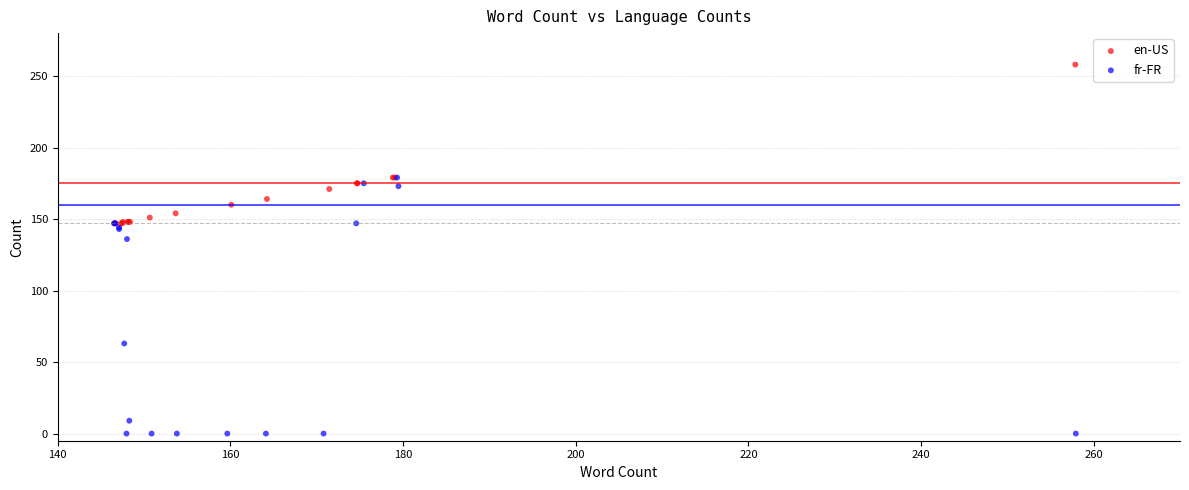

Which series has the widest spread of Y values?

fr-FR